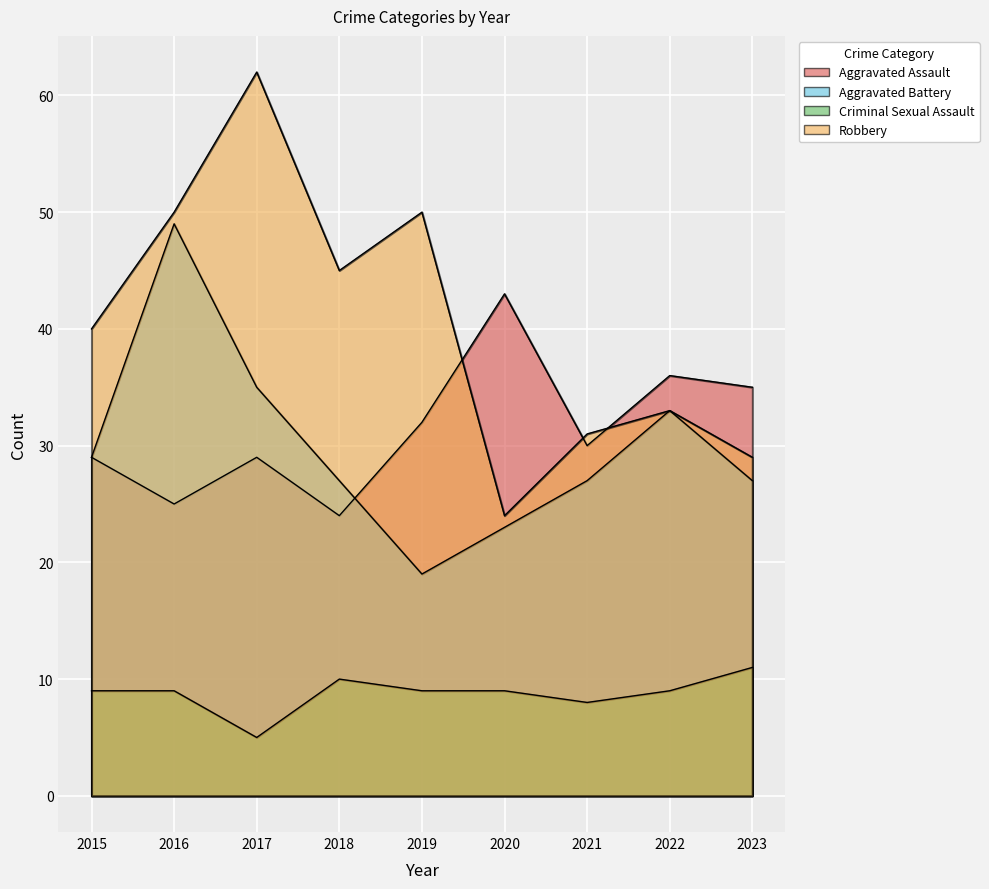

Where is the first local maximum for Criminal Sexual Assault?

2018